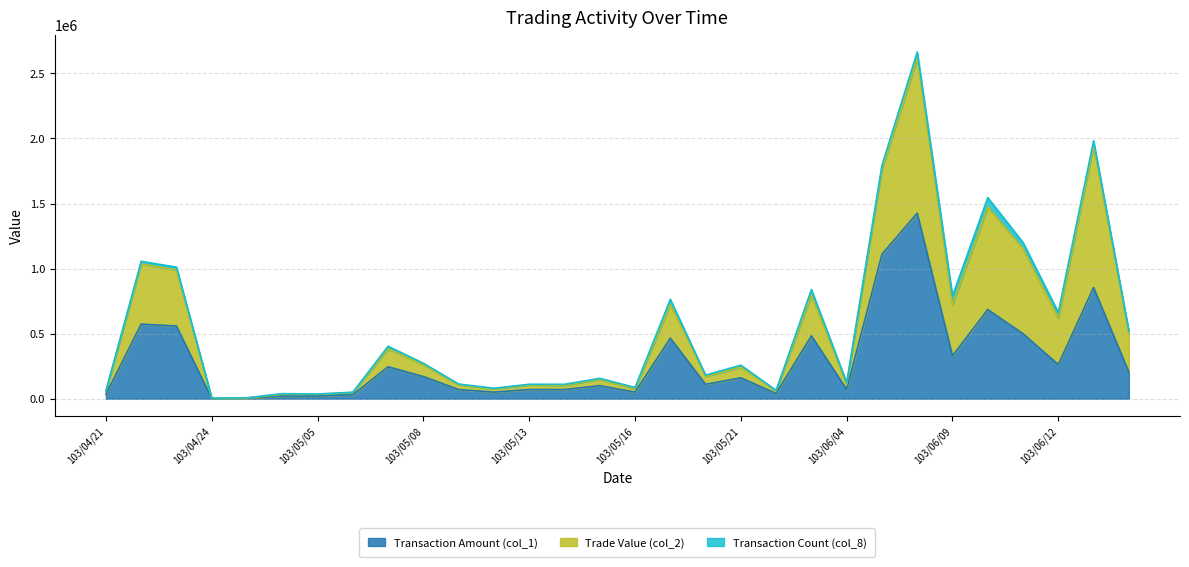

True or false: Trade Value (col_2) has a value of 156375.9 at 103/05/15.

True